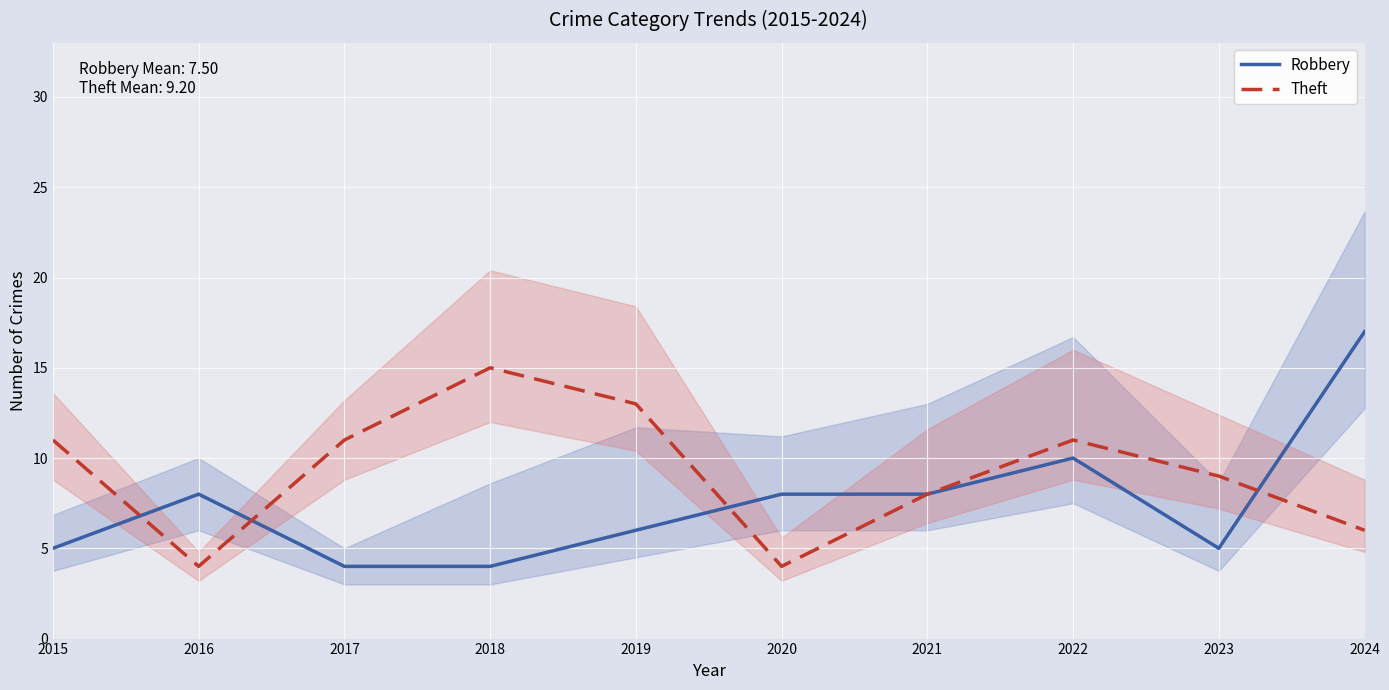

At how many categories does at least one series exceed 11?

3